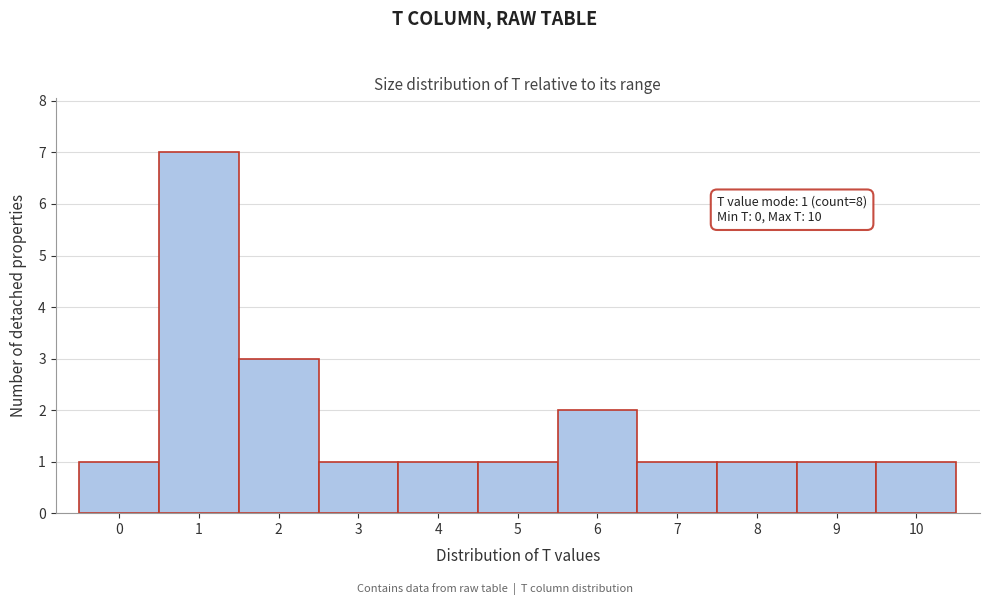

Which range on the x-axis has the tallest bar?

0.5 to 1.5